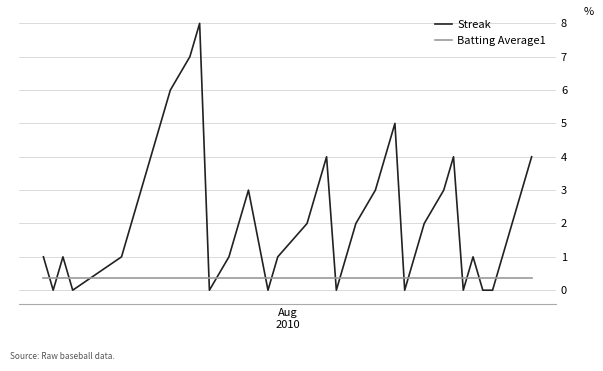

Which series has the largest range (max minus min)?

Streak